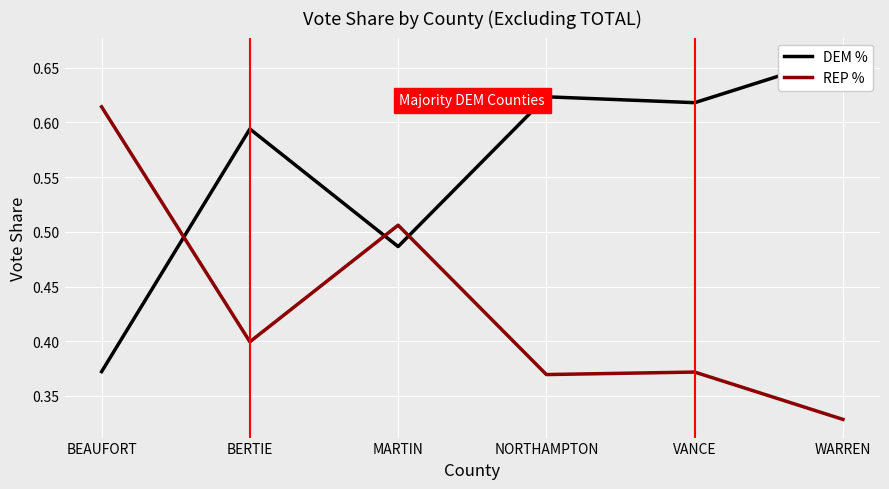

Does the chart display data point markers on the line(s)?

No